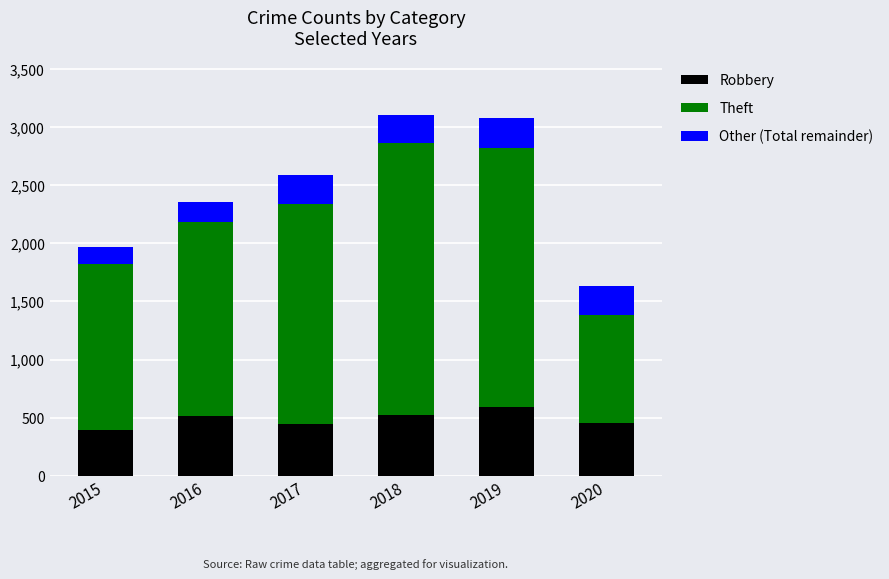

What is the minimum value for Robbery?

395